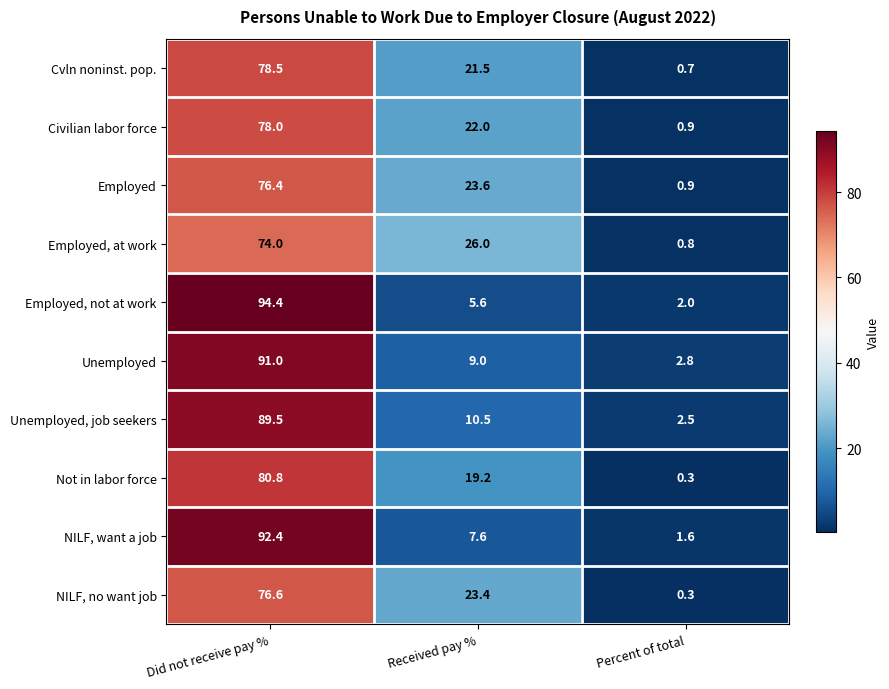

List the series in order of their peak value, highest first.

Employed, not at work, NILF, want a job, Unemployed, Unemployed, job seekers, Not in labor force, Cvln noninst. pop., Civilian labor force, NILF, no want job, Employed, Employed, at work